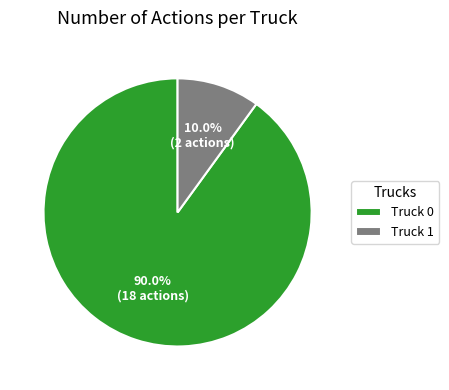

To the nearest percent, what percentage of the pie is Truck 1?

10%